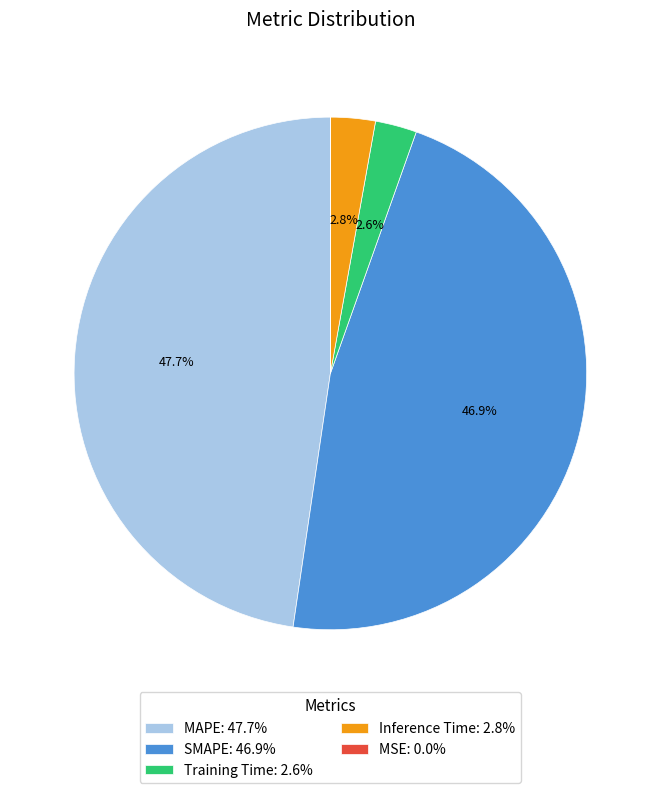

What percentage is NOT represented by MAPE: 47.7%?

52.3%